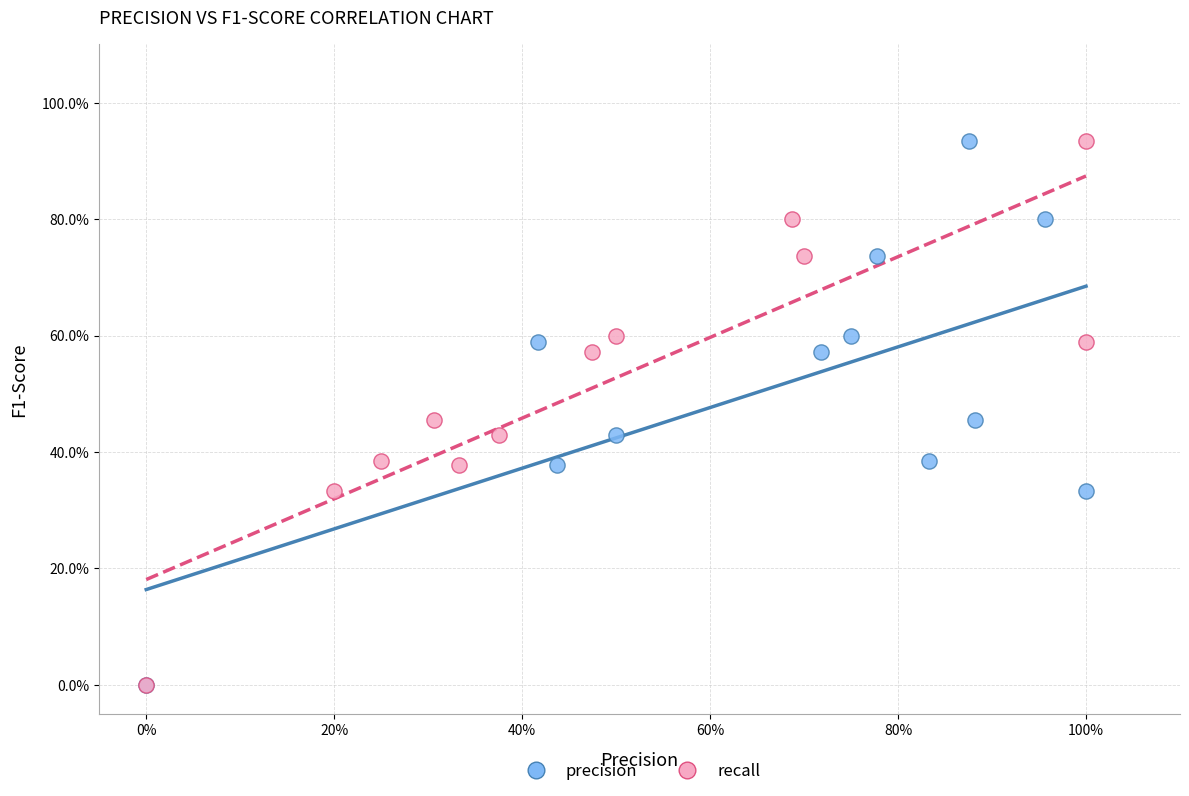

What are all the series names shown in the legend?

precision, recall